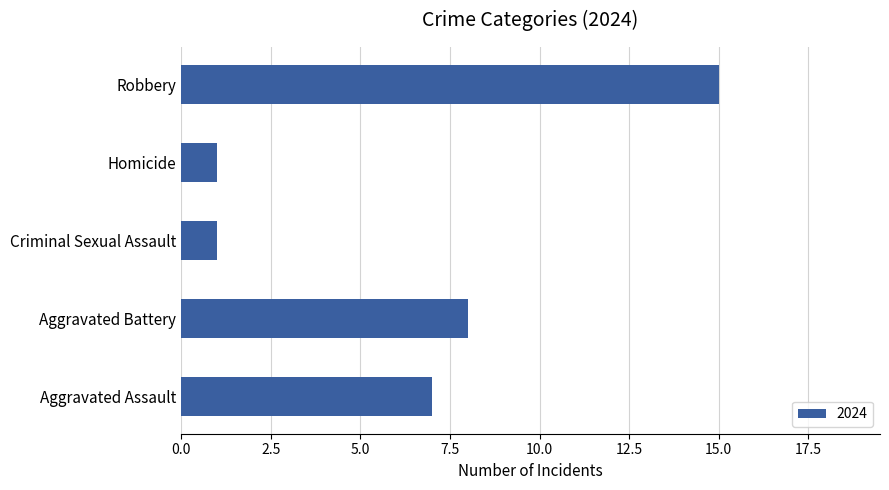

What value does the data have at Aggravated Assault?

7